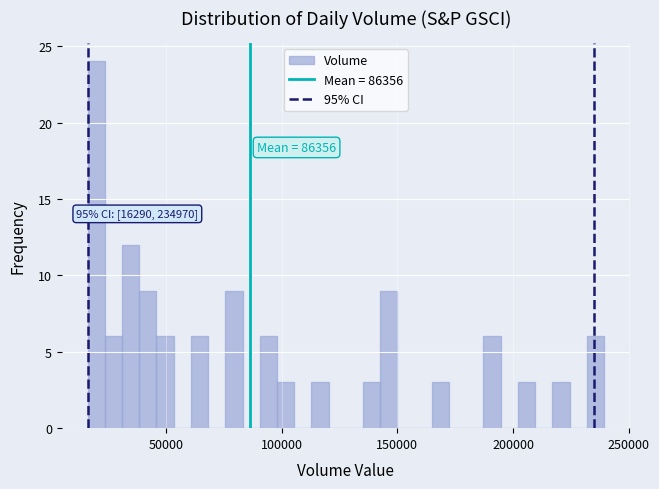

Read against the x-axis, roughly where is the centre of the tallest bar?

20000